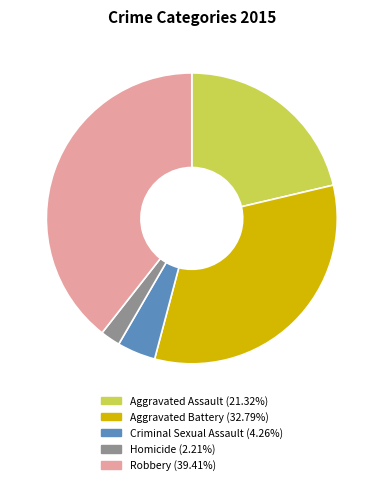

What is the ratio of the value at Homicide to the value at Robbery?

0.1